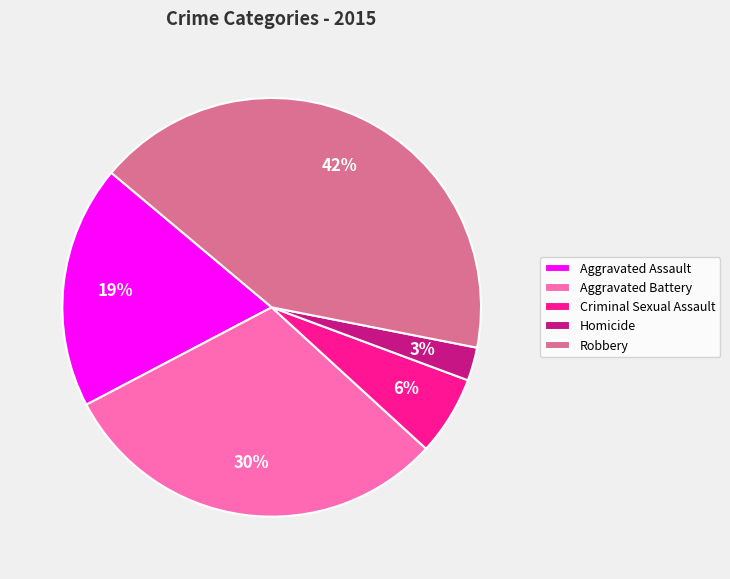

Is it true that Robbery is 50% of the pie?

False